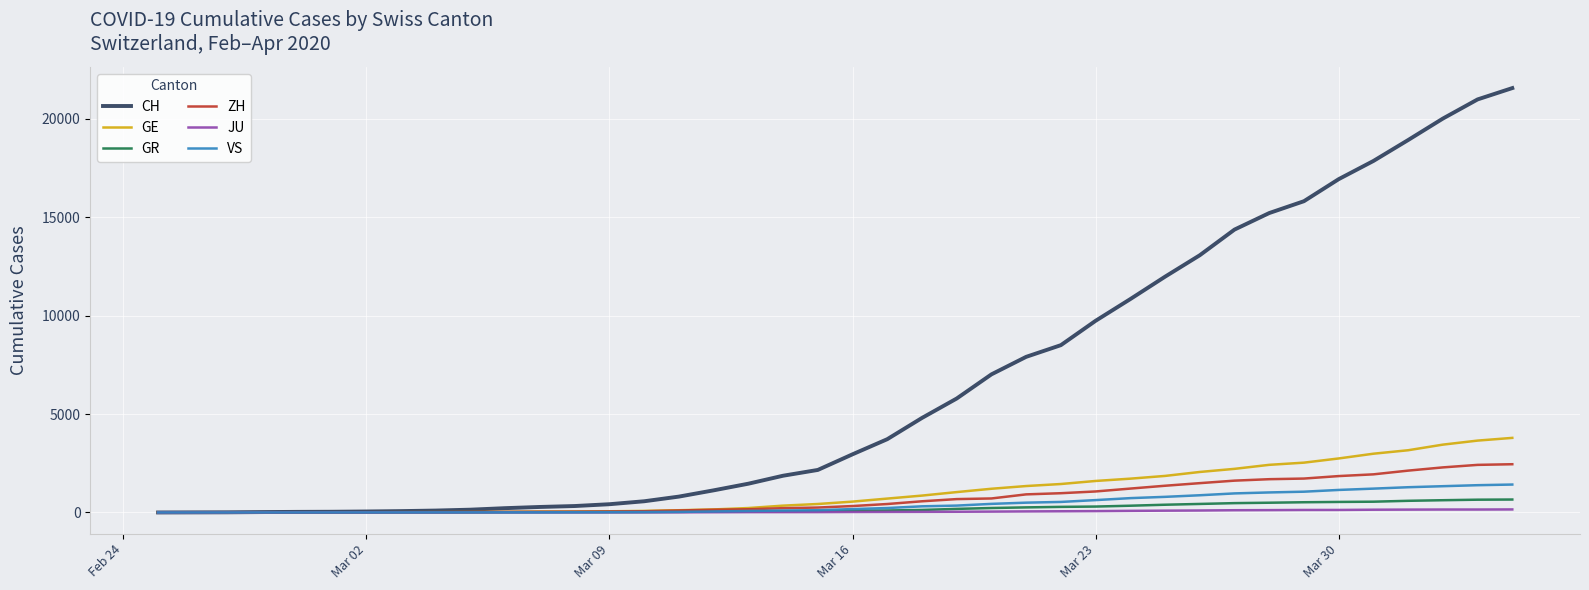

Which series has the largest total across all categories?

CH